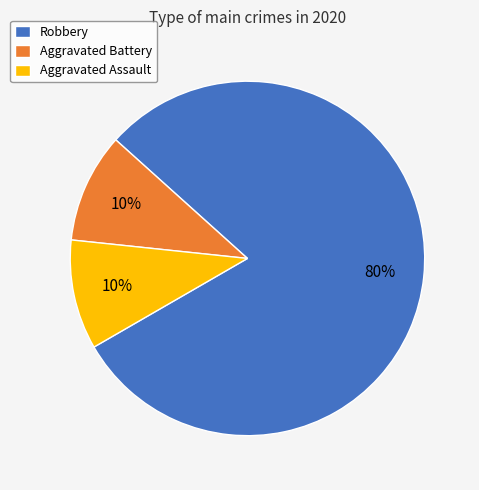

Combined, do Robbery and Aggravated Battery account for over 50%?

Yes